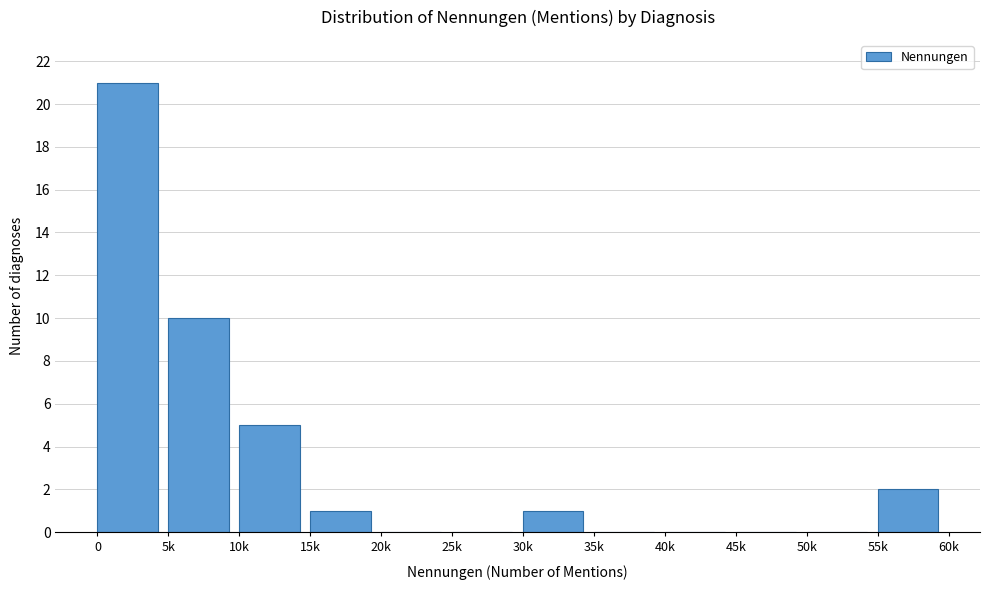

Reading left to right, transcribe all the data shown in this chart.

0=21	5k=10	10k=5	15k=1	20k=0	25k=0	30k=1	35k=0	40k=0	45k=0	50k=0	55k=2